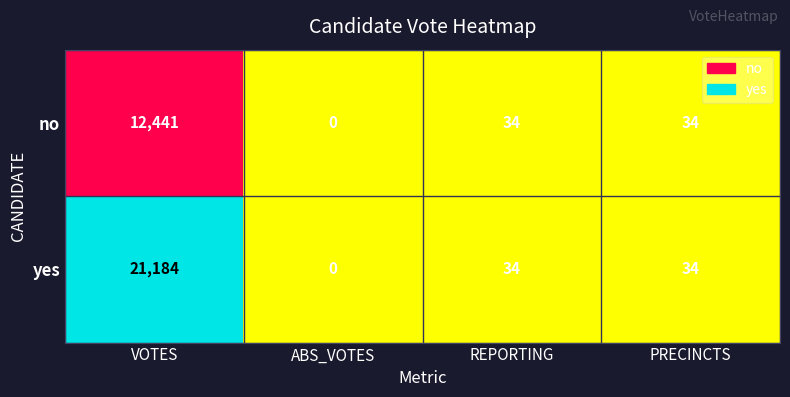

Which series has the widest spread of values?

yes